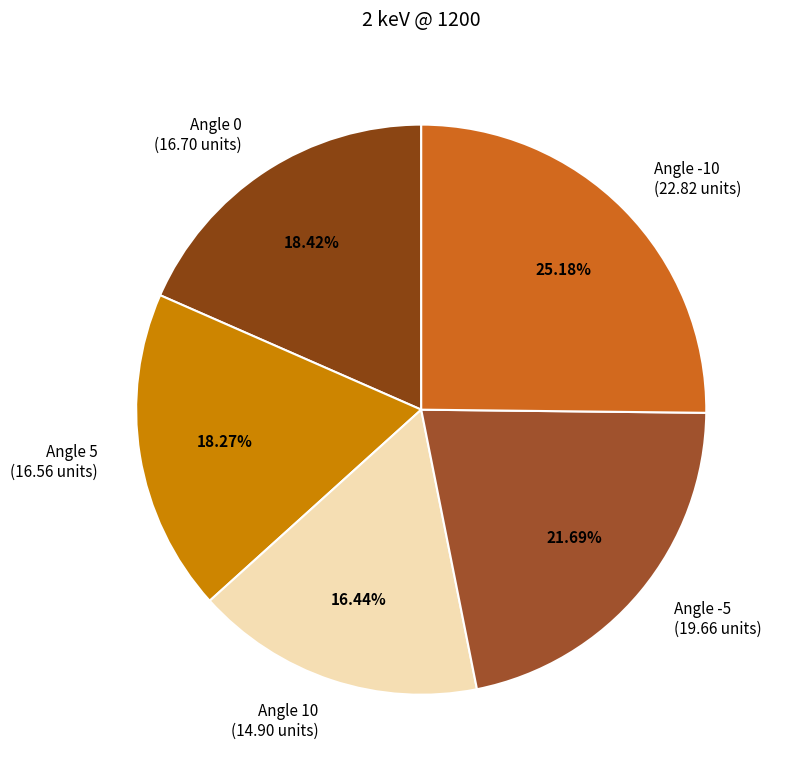

Do Angle -10 (22.82 units) and Angle 5 (16.56 units) together represent more than half of the pie?

No